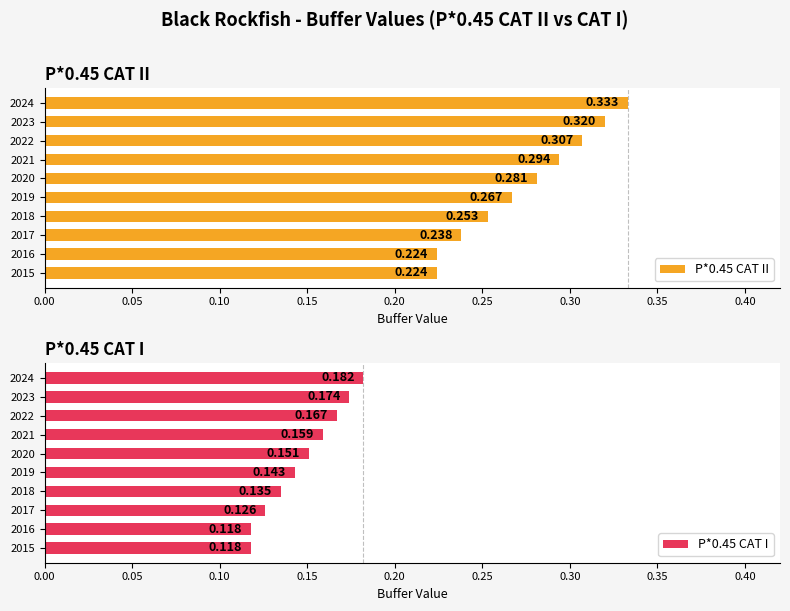

What is the difference between the maximum and minimum values in the P*0.45 CAT II series?

0.1